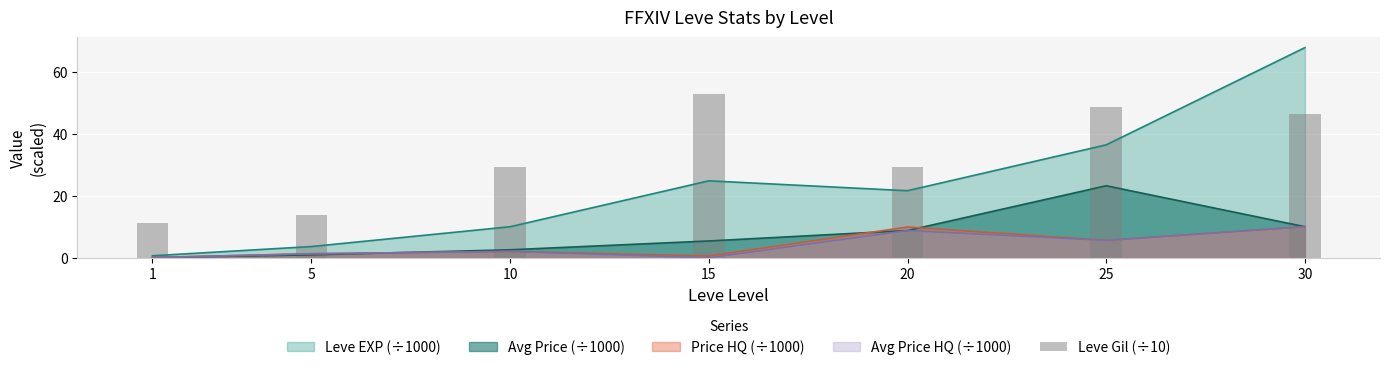

Approximately how many times larger is the value at 10 compared to 15?

0.6